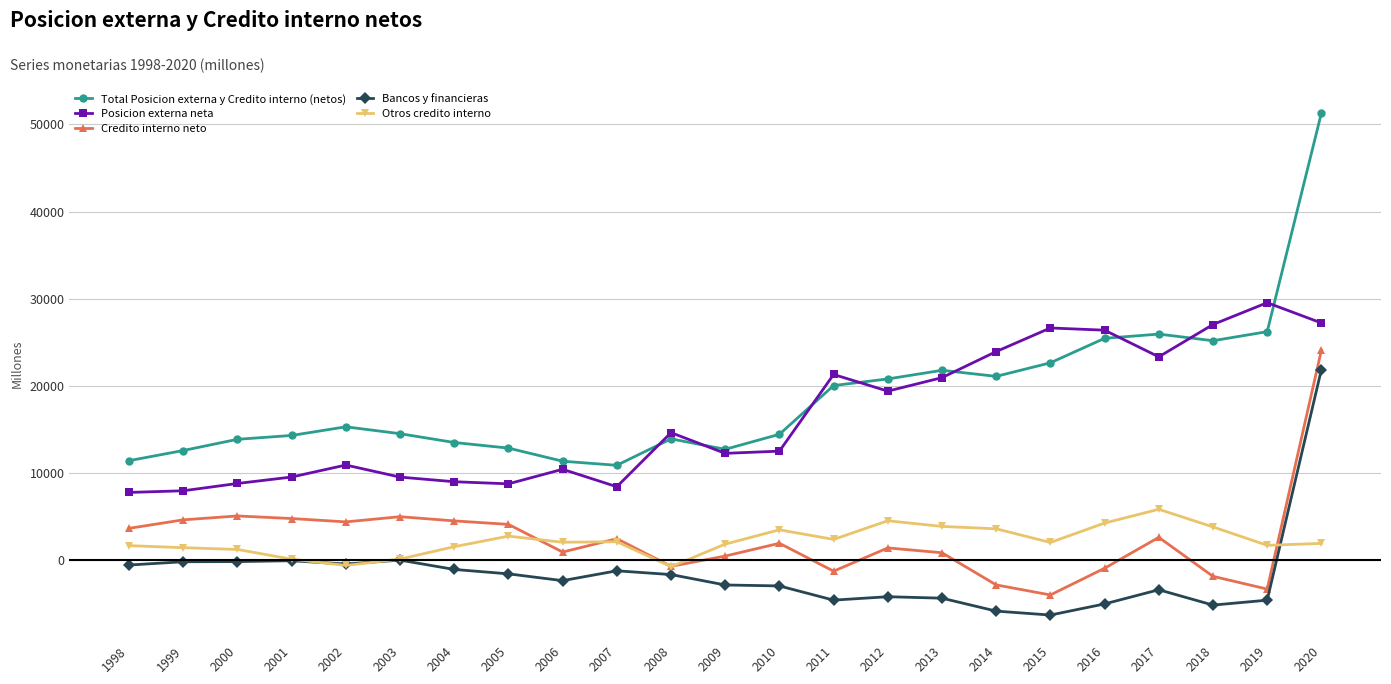

True or false: Posicion externa neta has more than 0 interior local peaks.

True